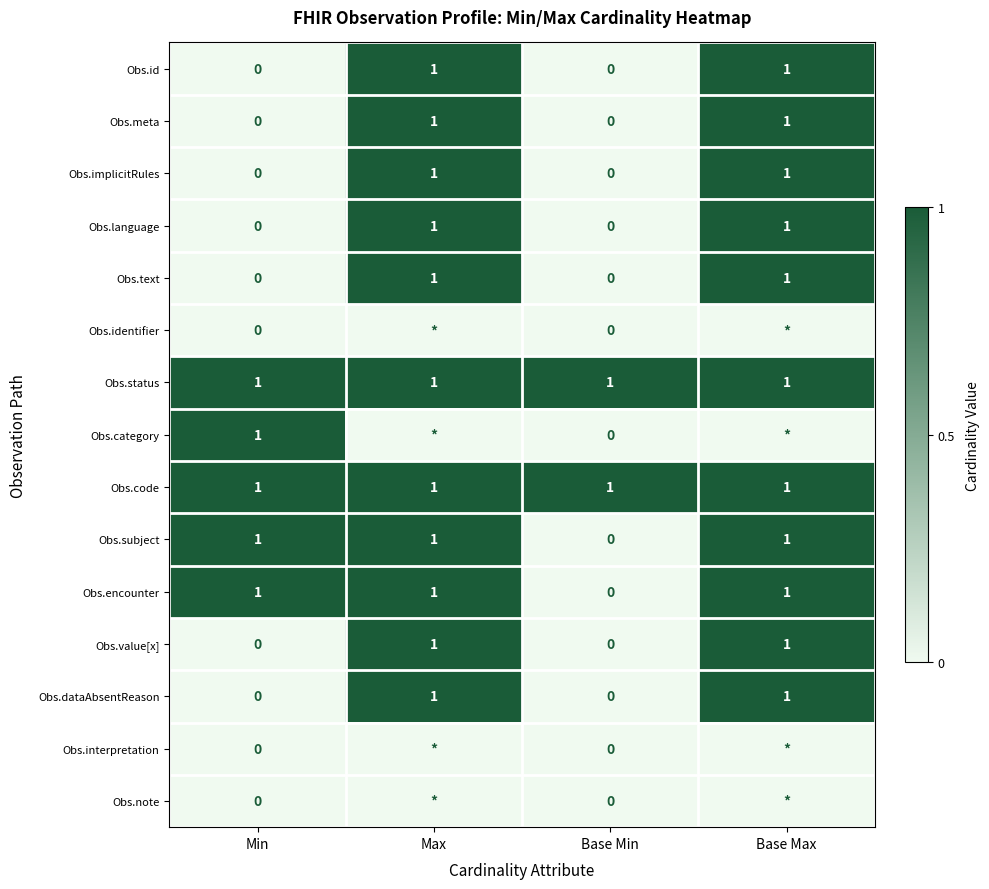

Is the value of Obs.dataAbsentReason at Base Max greater than the value of Obs.language at Base Min?

Yes